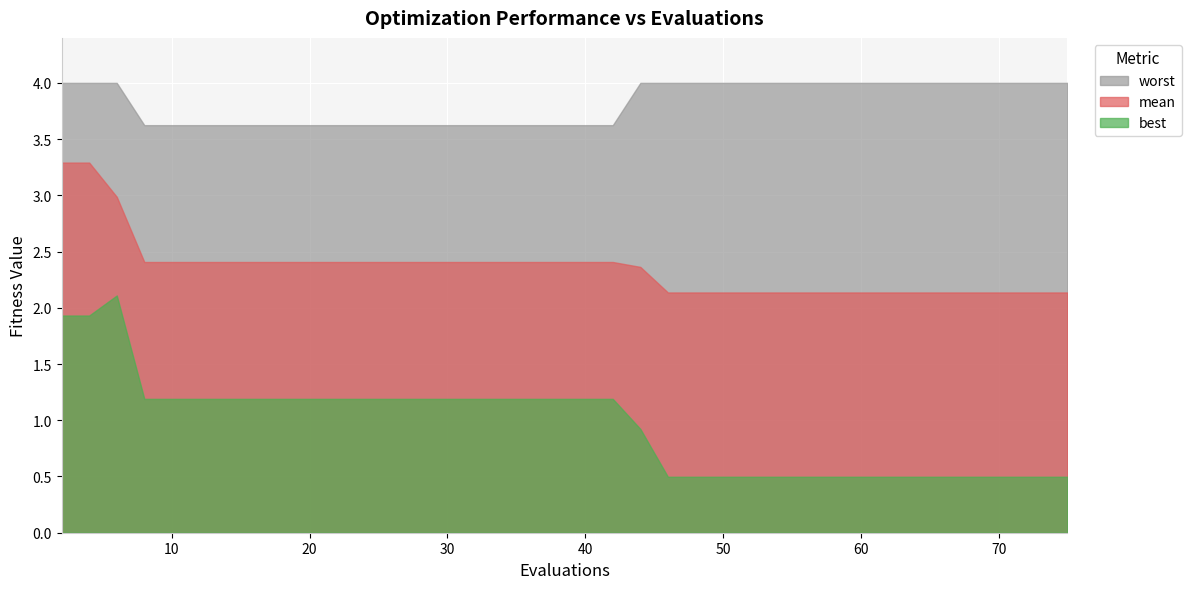

Rank the categories by mean value from lowest to highest.

46, 48, 50, 51, 53, 55, 56, 57, 59, 61, 63, 65, 67, 69, 71, 73, 75, 44, 8, 10, 12, 14, 16, 18, 20, 22, 24, 26, 28, 30, 32, 34, 35, 37, 38, 40, 42, 6, 2, 4